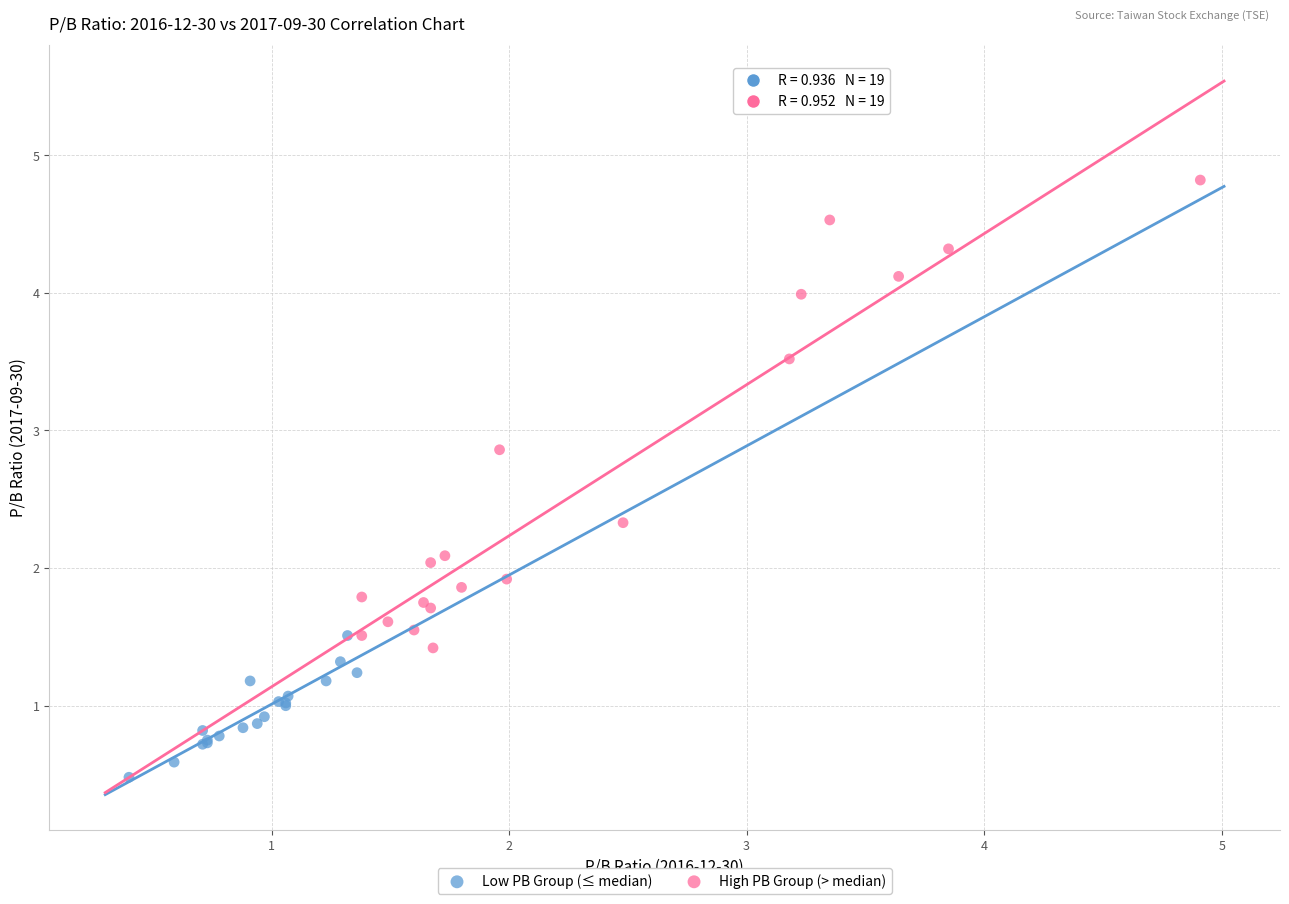

Which series has the widest spread of Y values?

High PB Group (> median)